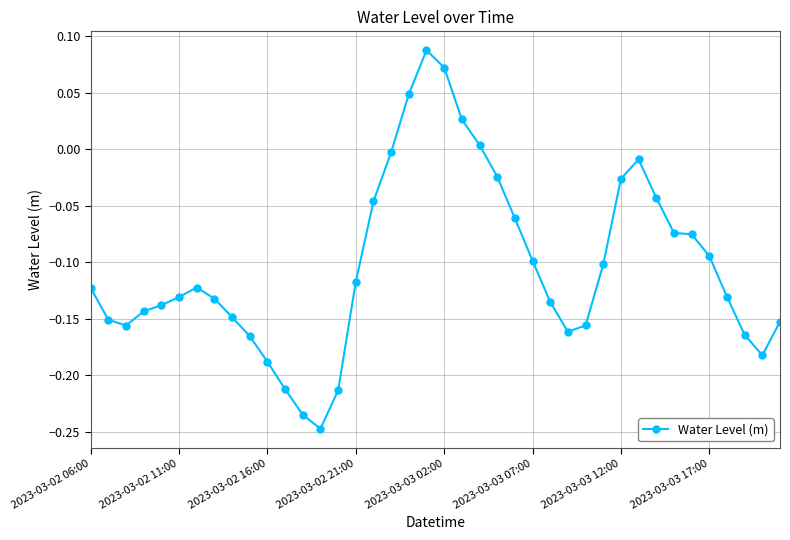

What is the sum of all values?

-4.1